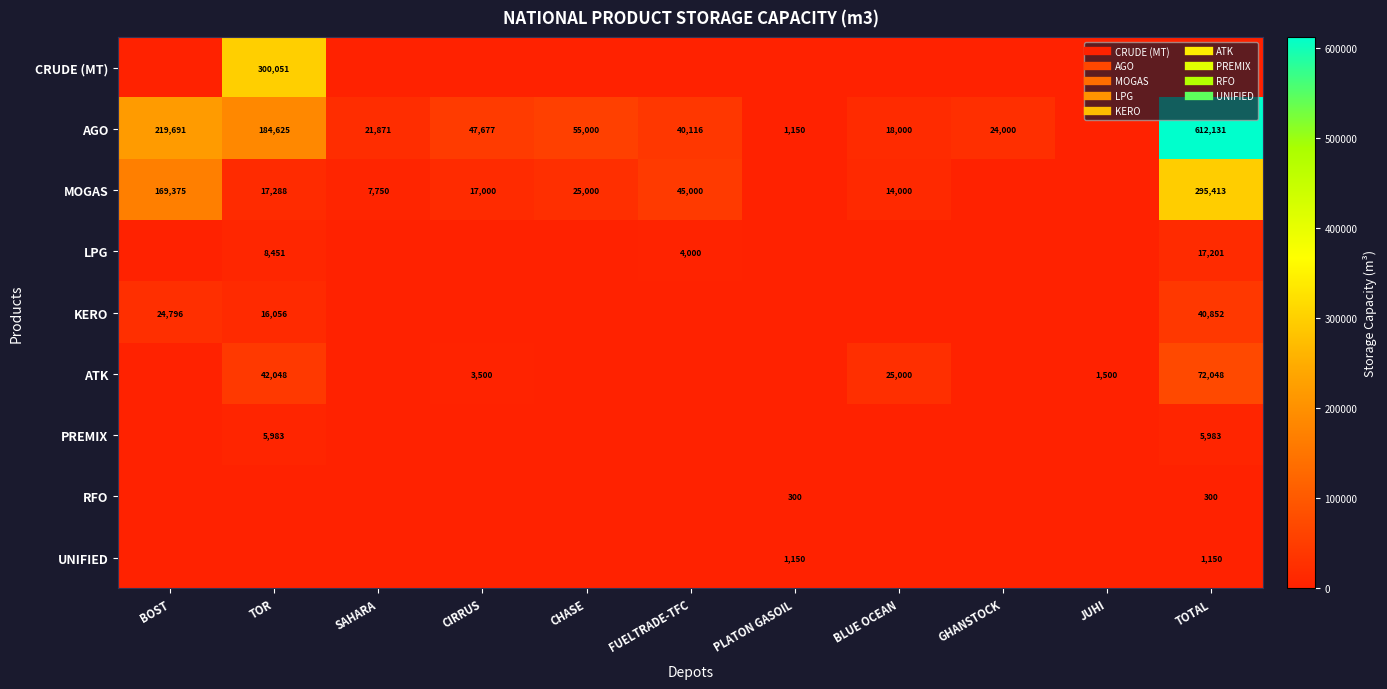

How many data points in KERO are above 0?

3